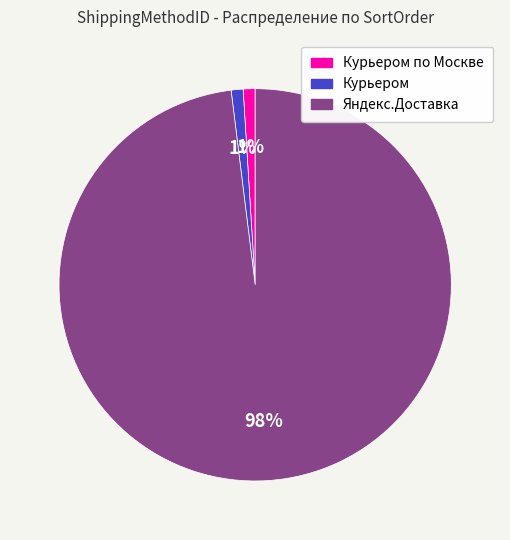

To the nearest percent, what is the difference between the largest and smallest slice percentages?

97%